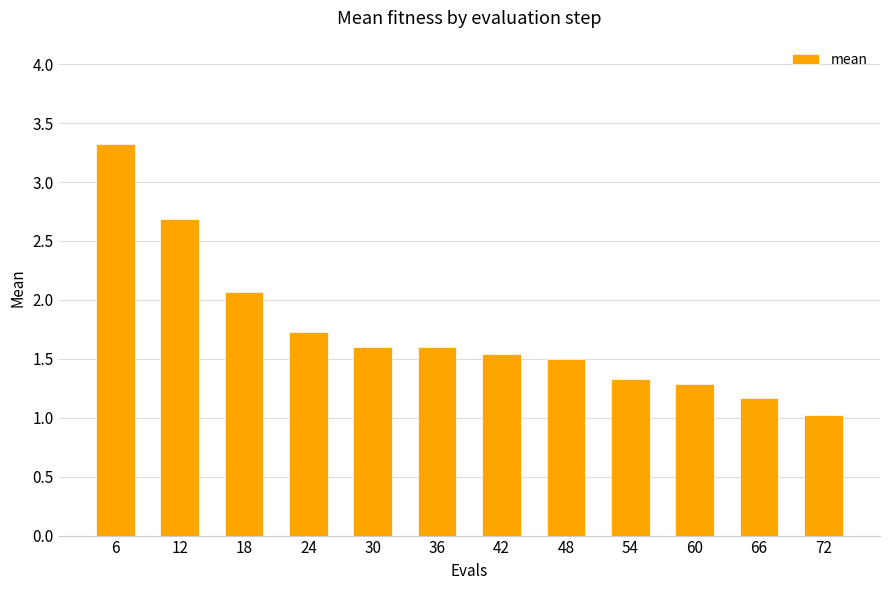

Between 30 and 18, which is larger?

18